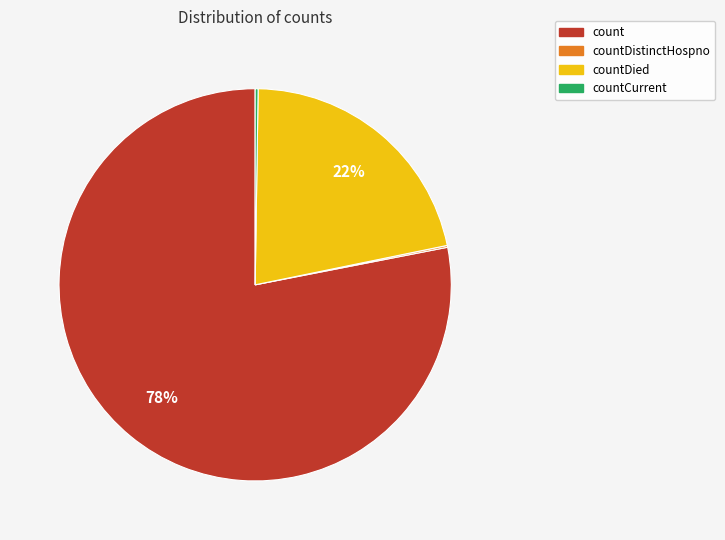

To the nearest percent, what is the average slice percentage?

25%